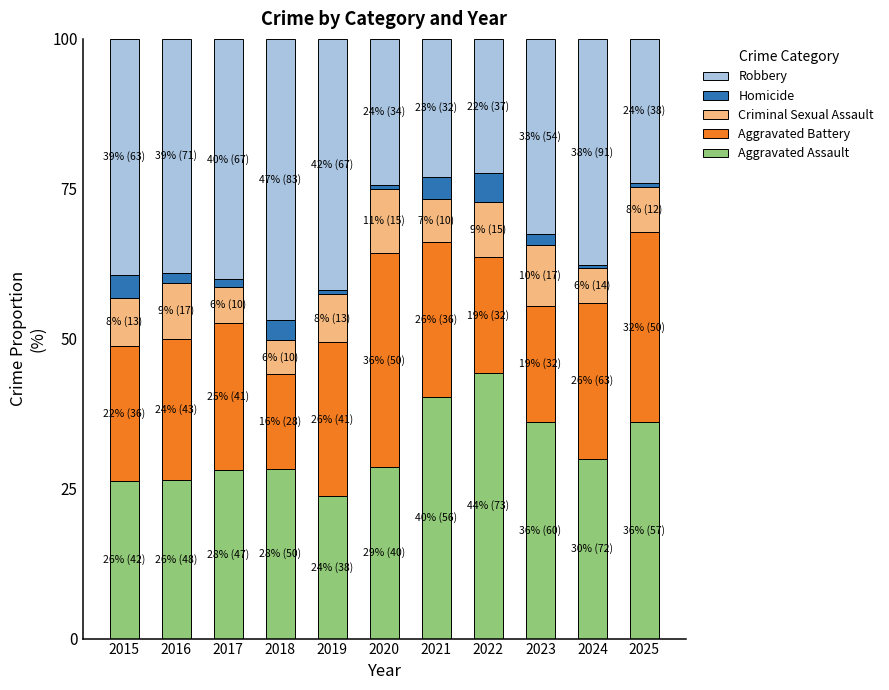

What is the difference between the second highest and minimum values in the Aggravated Assault series?

16.5